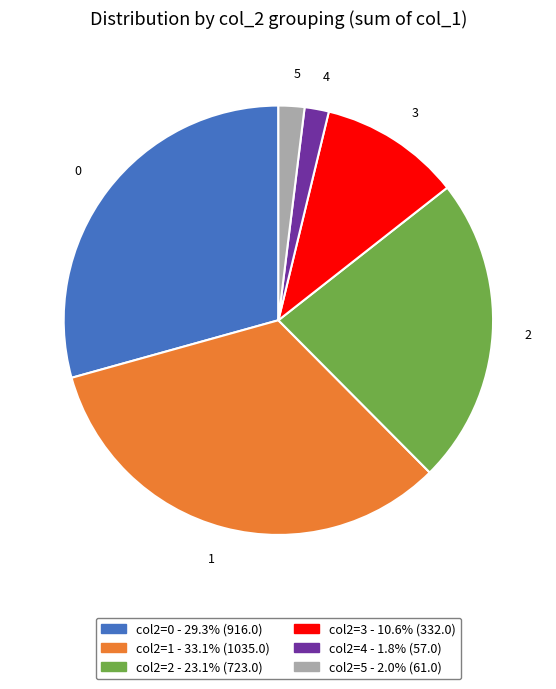

Is there a majority slice in this chart?

No